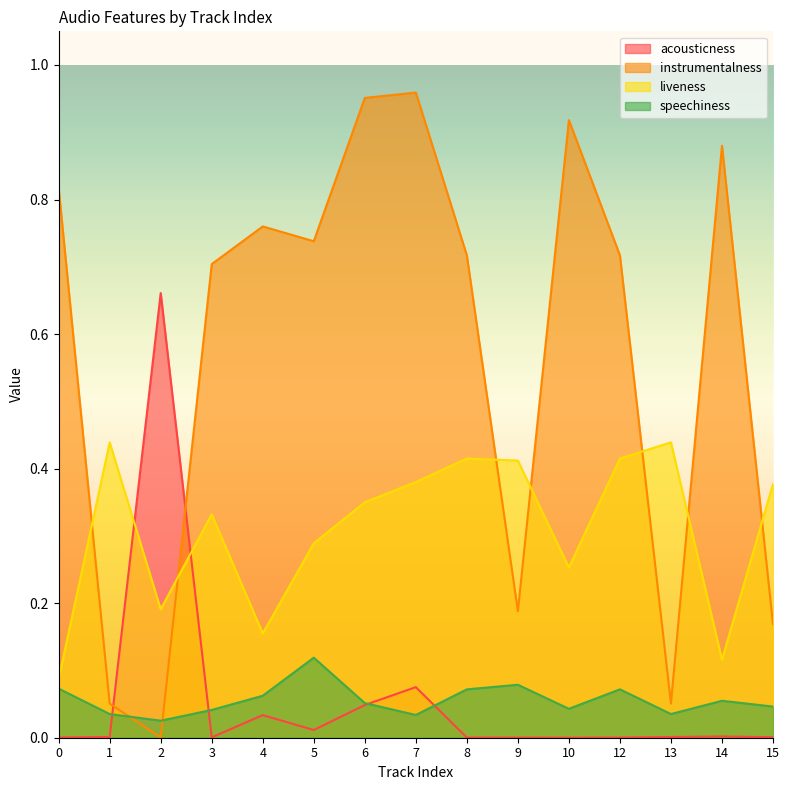

How many interior local valleys does the instrumentalness series have?

4